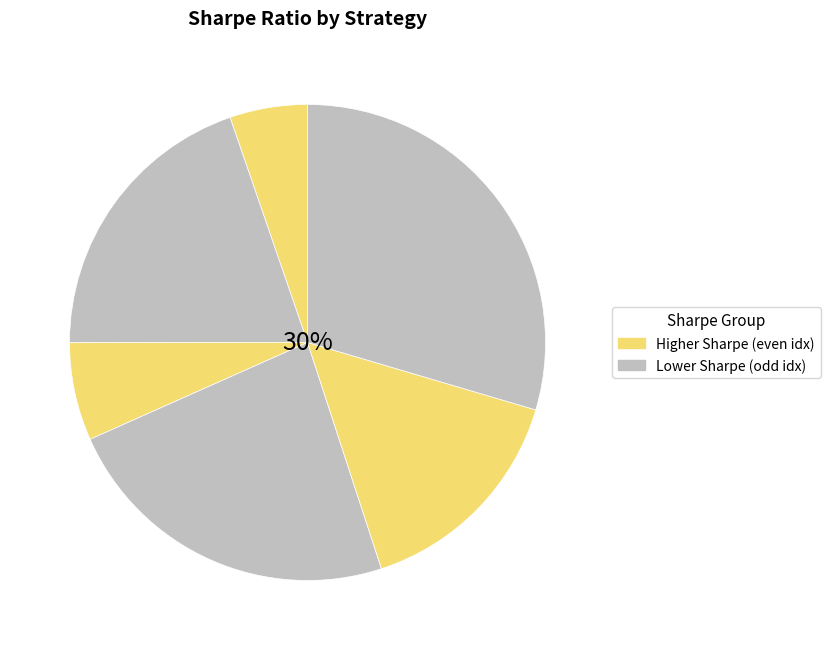

Which category has the smallest portion of the pie?

BTC